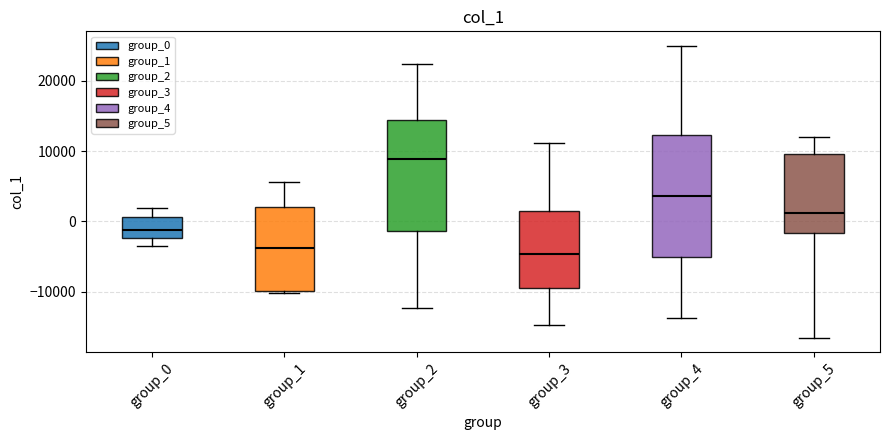

Where does the upper whisker of the box for group_3 end on the y-axis? The values are not printed on the chart, so give them approximately, as read against the axis.

11000